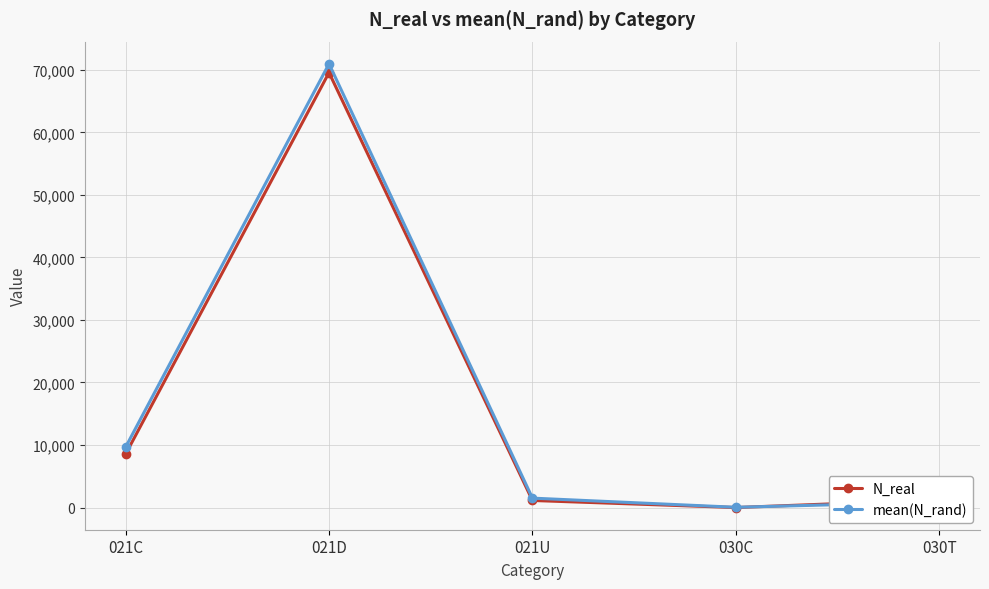

Is the value of mean(N_rand) at 021C greater than the value of N_real at 030C?

Yes